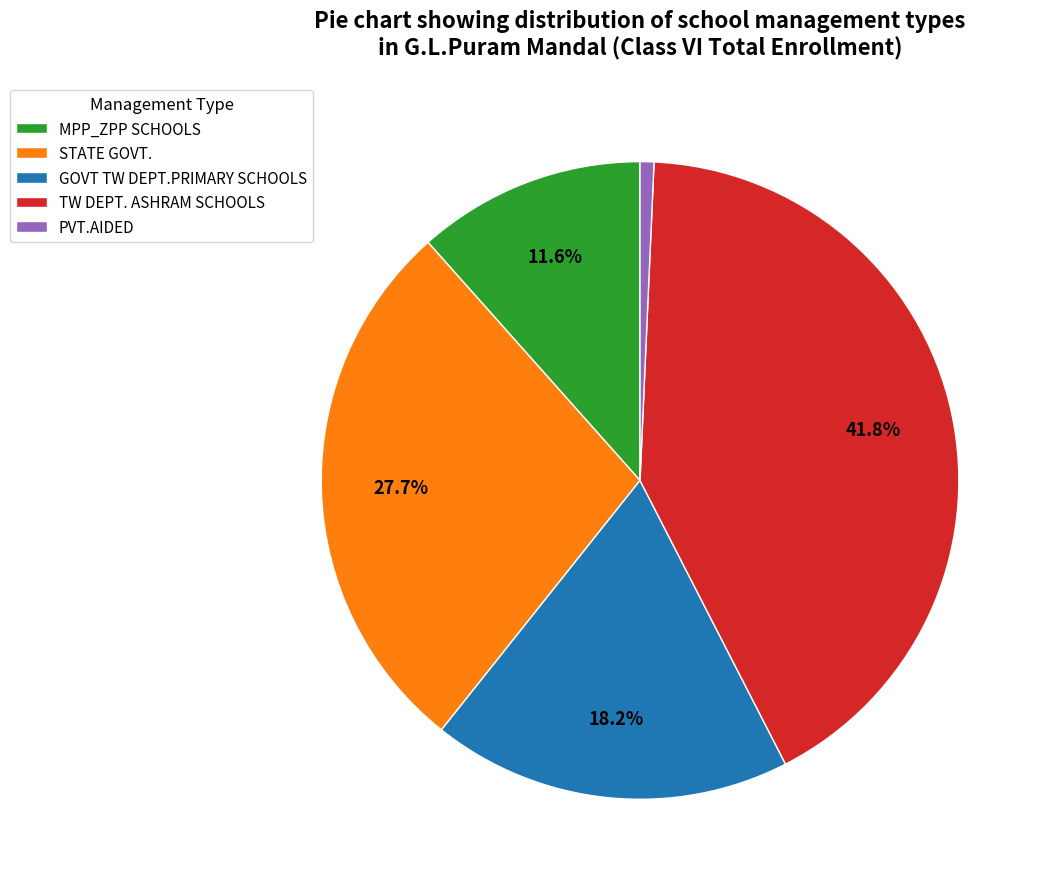

Count the number of slices in the pie.

5